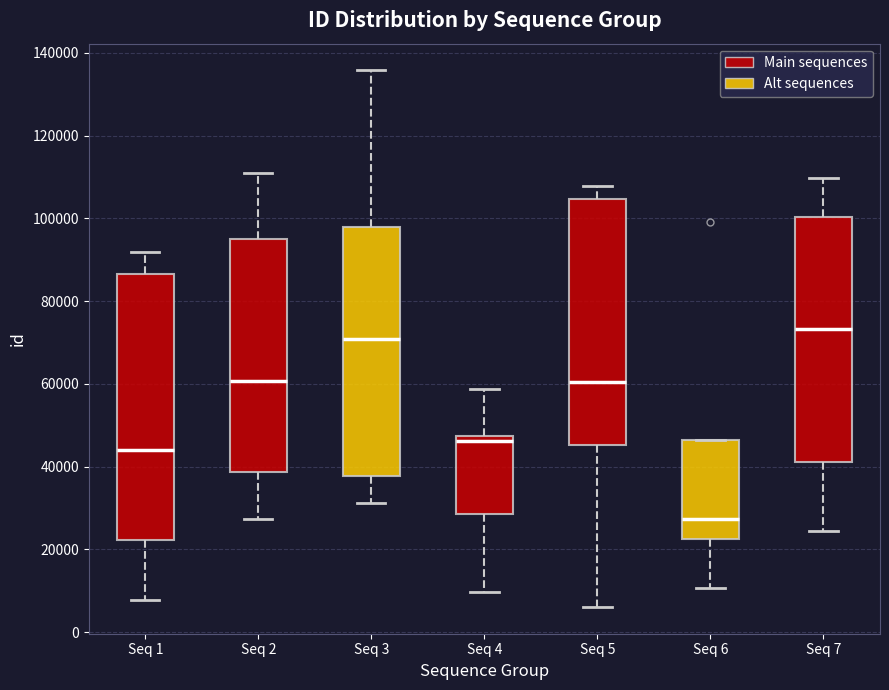

Which box has the lowest median line?

Seq 6